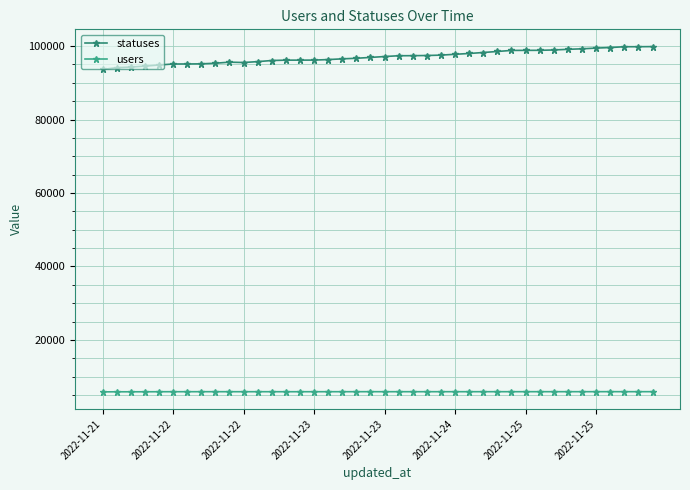

What is the average value of the statuses series?

97043